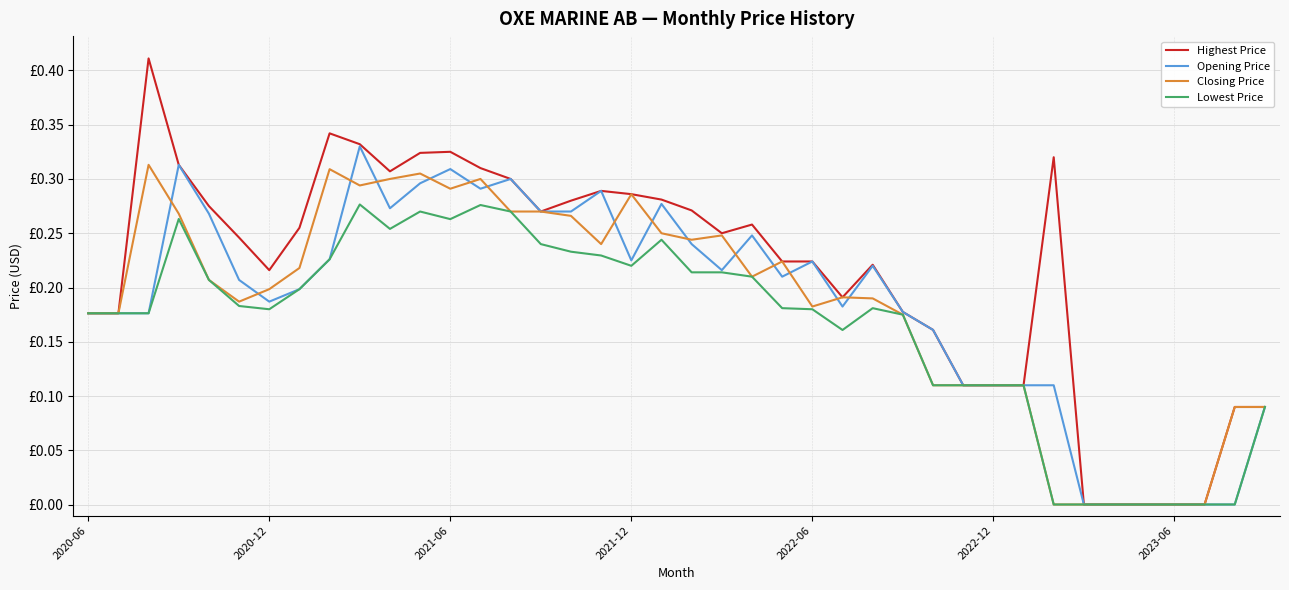

List the series in order of their peak value, lowest first.

Lowest Price, Closing Price, Opening Price, Highest Price